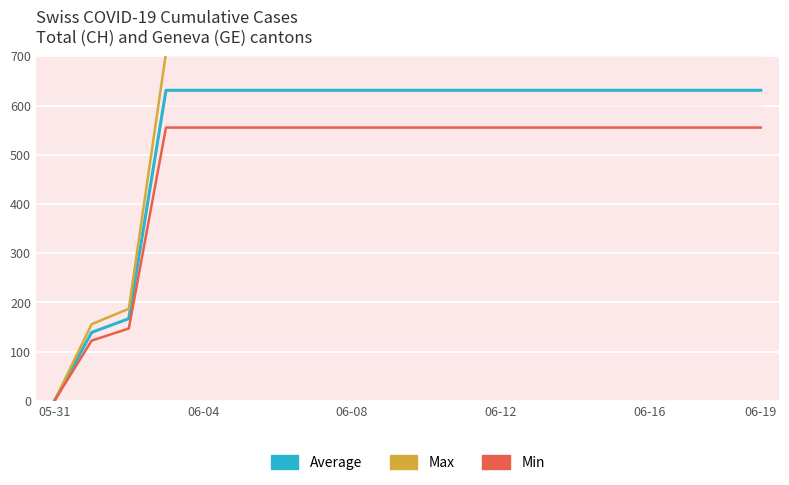

True or false: Average and Max intersect in this chart.

False